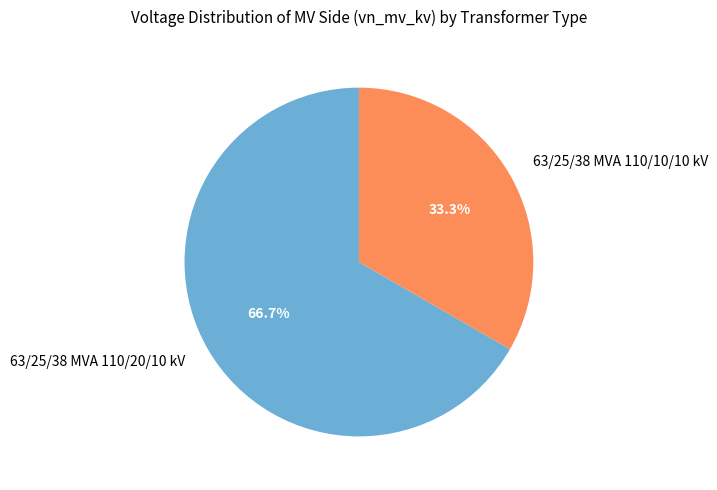

Which category accounts for the majority?

63/25/38 MVA 110/20/10 kV